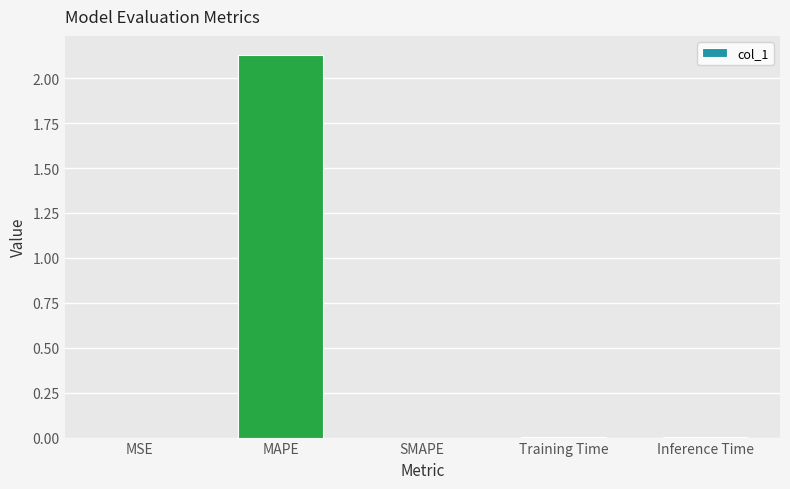

The value at MAPE is 3.7. True or false?

False